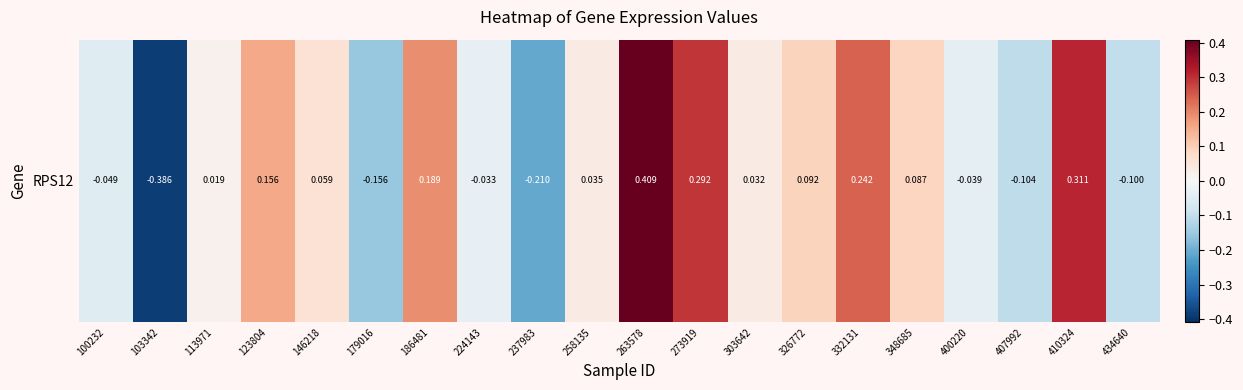

What is the difference between the second highest and second lowest values?

0.5